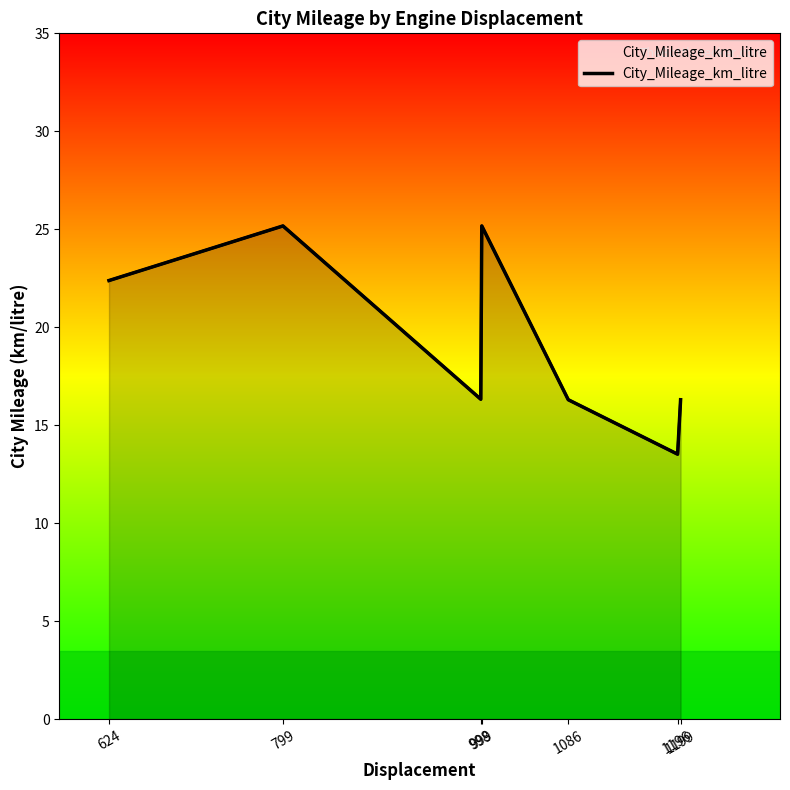

What is the value of the 2nd point from the left?

25.2